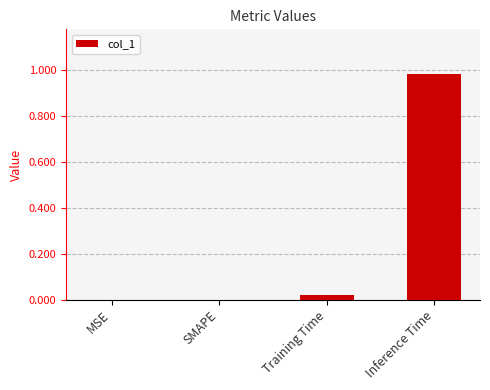

Which label corresponds to the largest value in the chart?

Inference Time